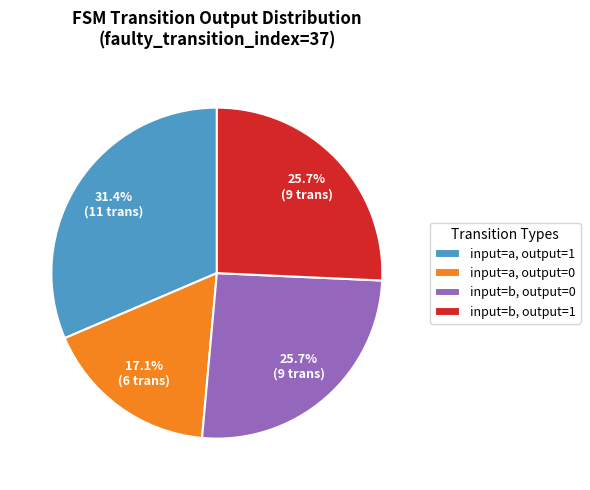

Which category has the smallest portion of the pie?

input=a, output=0